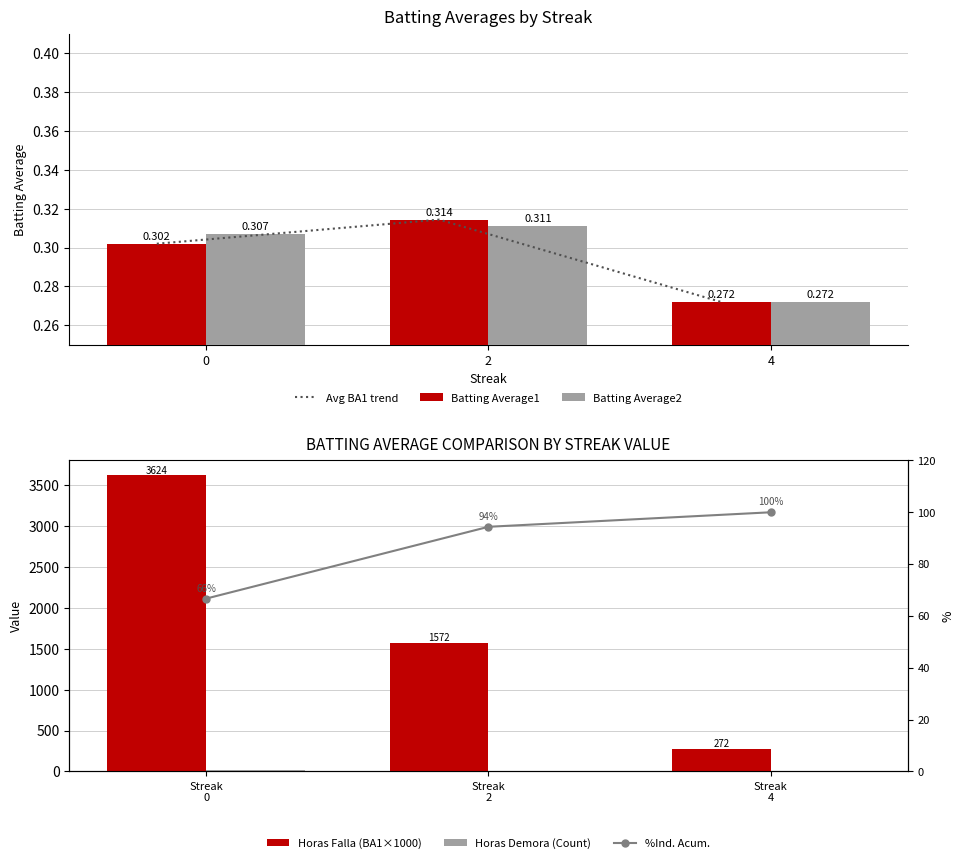

Which series has the largest total across all categories?

Horas Falla (BA1×1000)